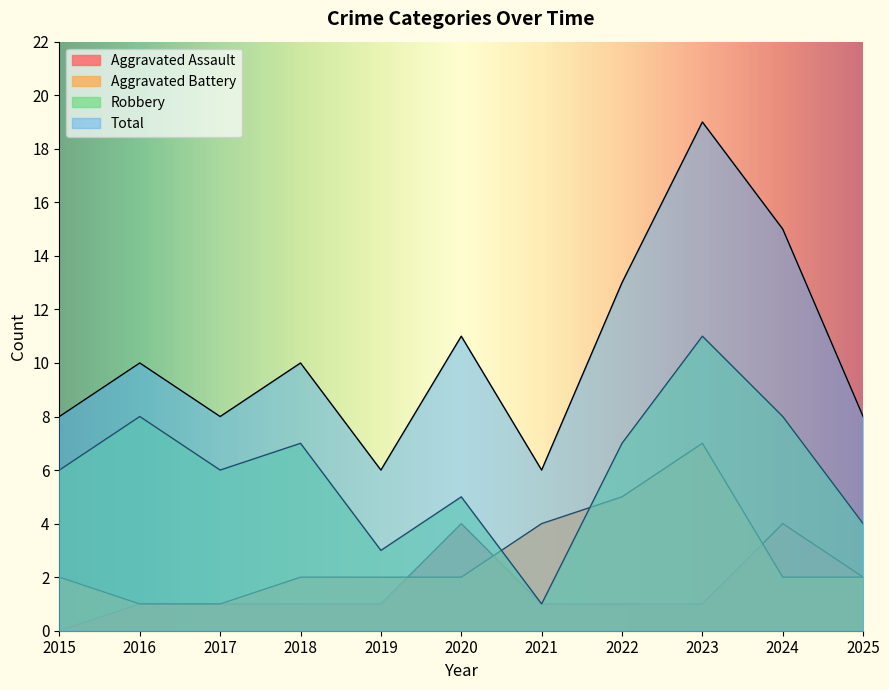

At how many categories does at least one series exceed 10?

4